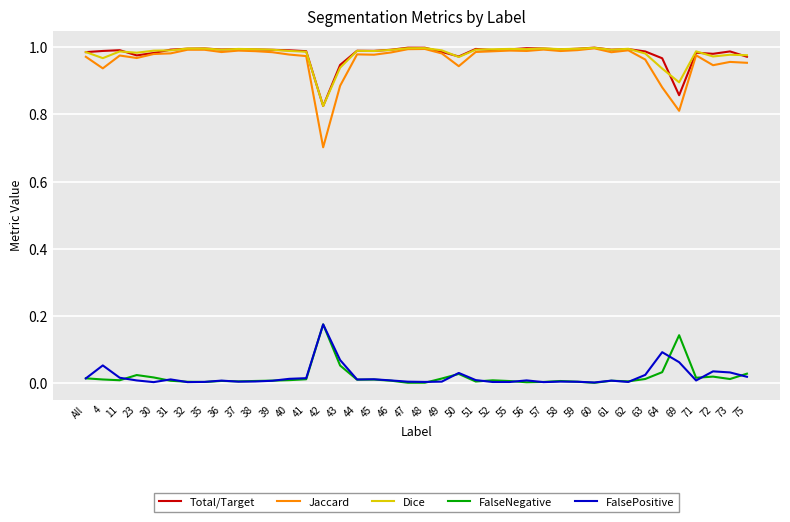

The FalseNegative series shows 0.0 at 62. True or false?

True